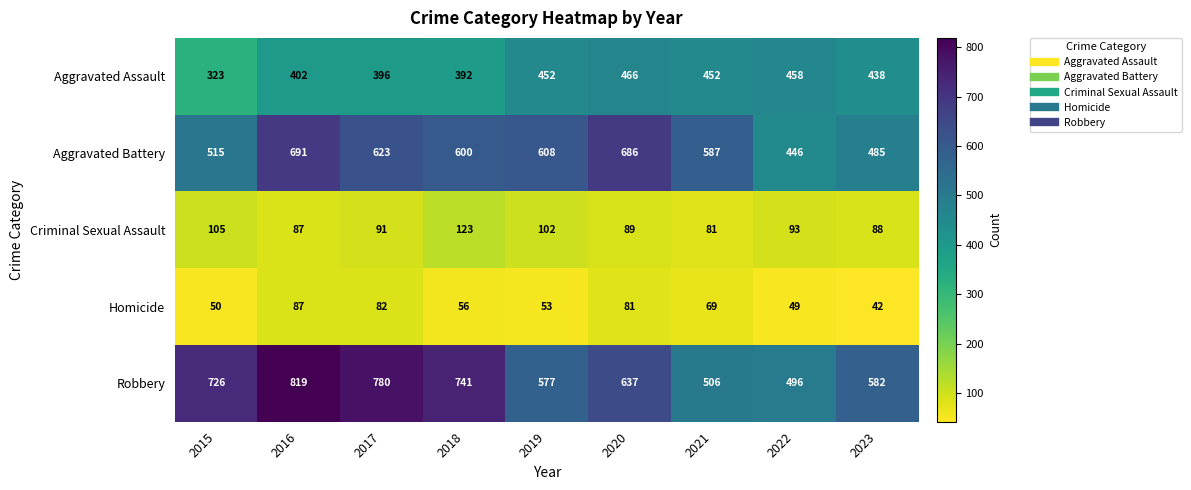

What is the sum of all Aggravated Battery values?

5241